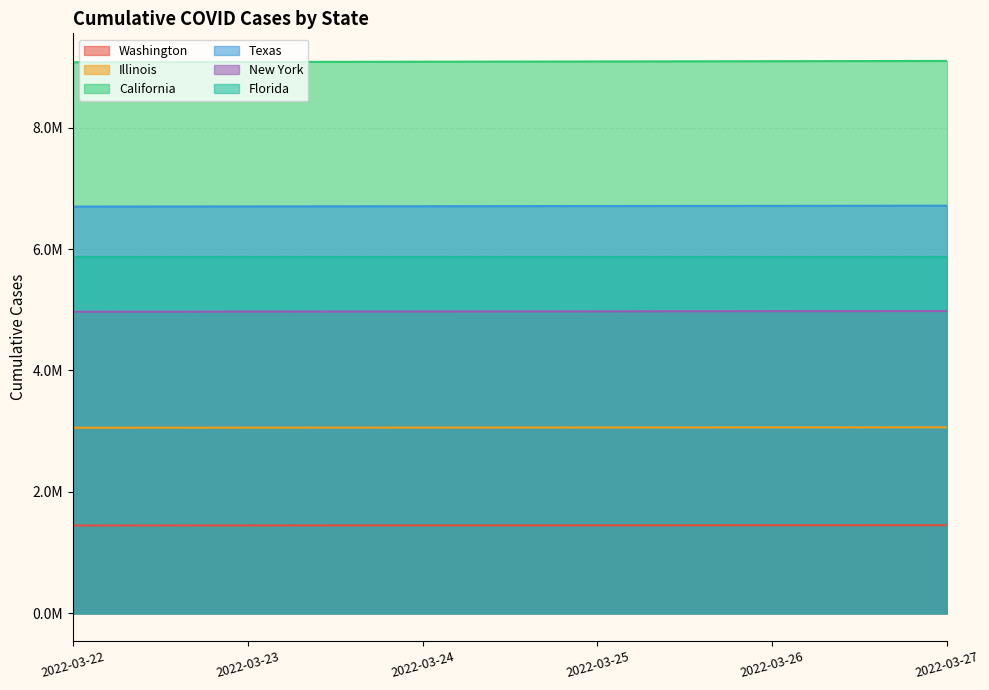

How many values in the Washington series exceed 1449462?

2